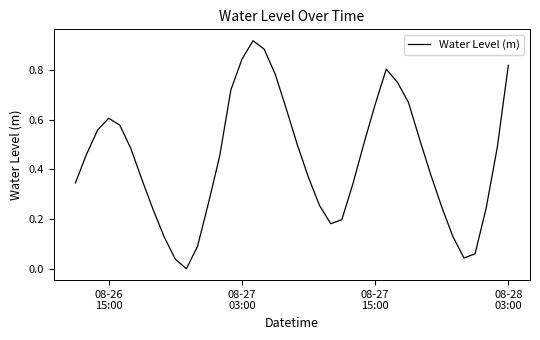

What is the difference between the second highest and minimum values?

0.9